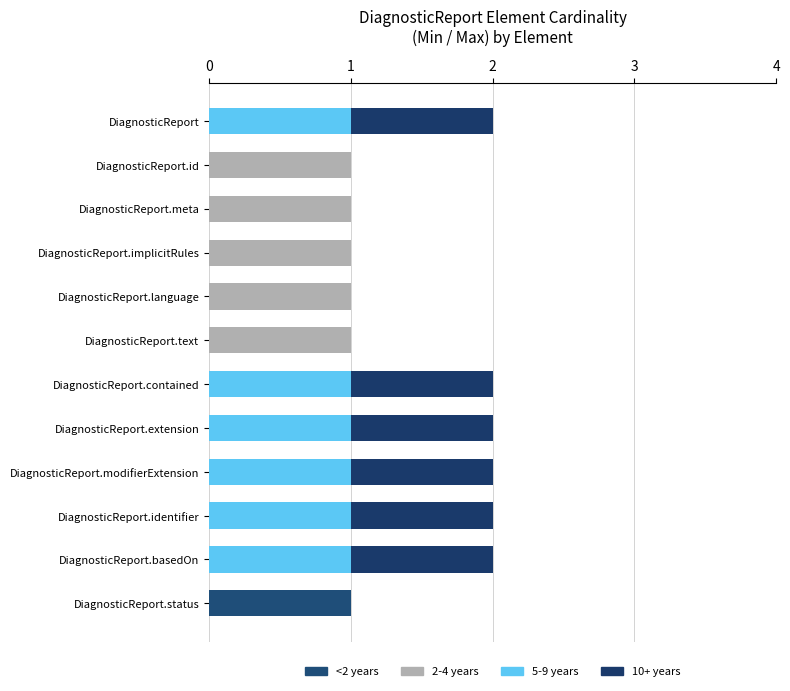

How many categories are shown in the chart?

12